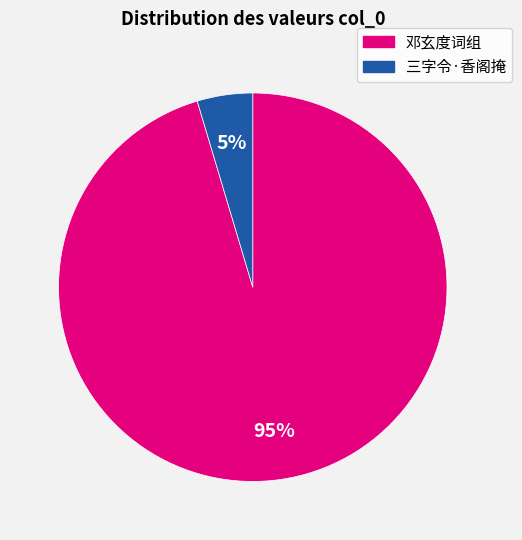

To the nearest percent, what is the average slice percentage?

50%